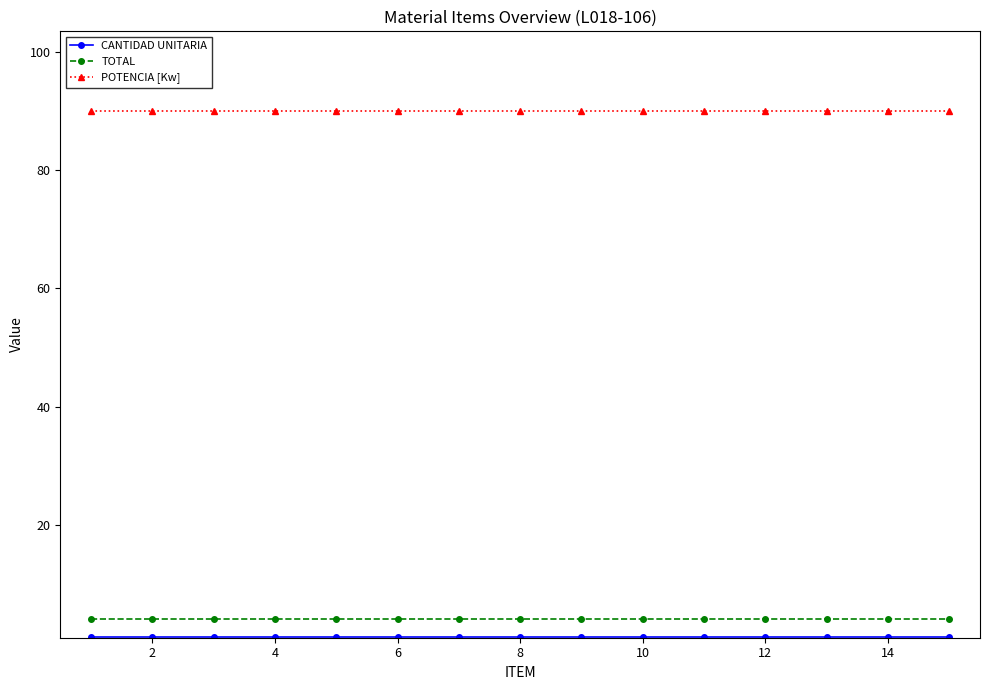

At how many categories does at least one series exceed 34?

15